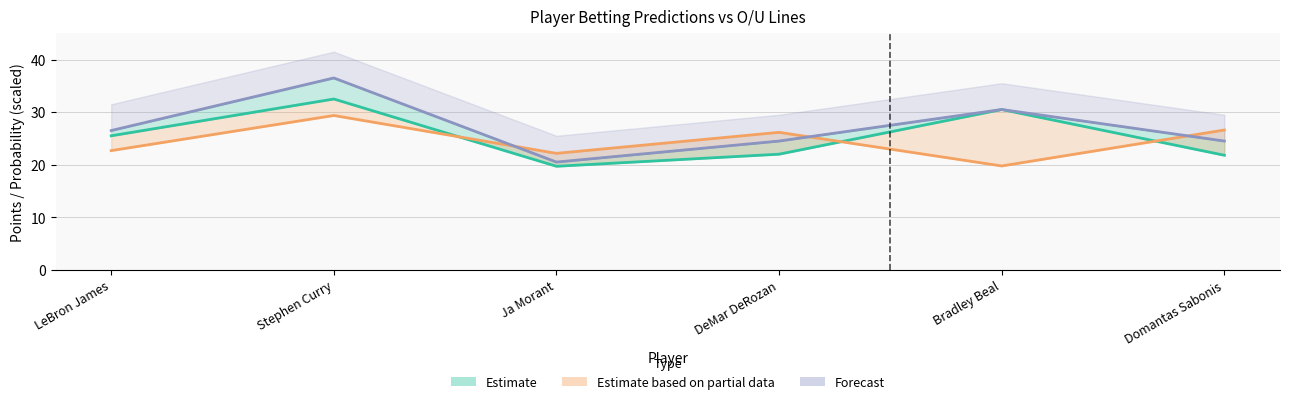

What is the difference between the maximum and minimum values in the Prob series?

9.6